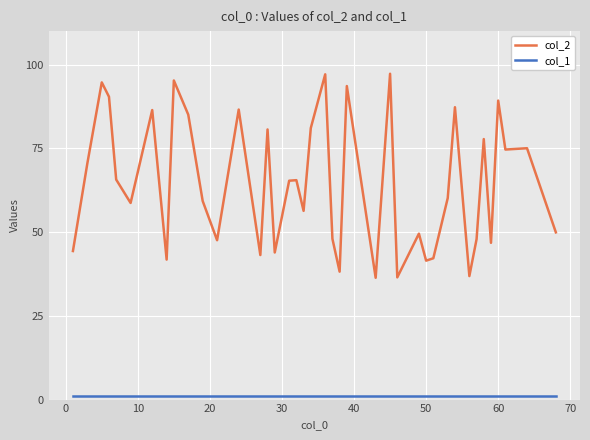

Does the chart have visible grid lines?

Yes